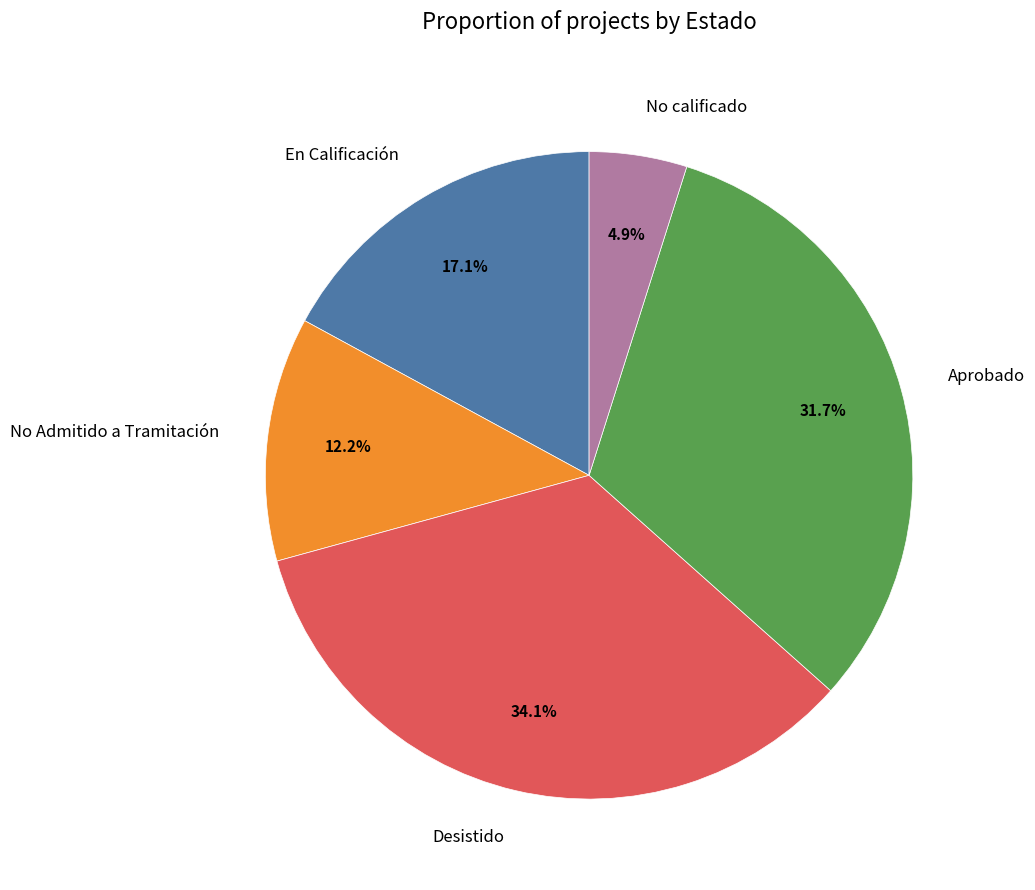

To the nearest percent, what percentage of the pie is Aprobado?

32%